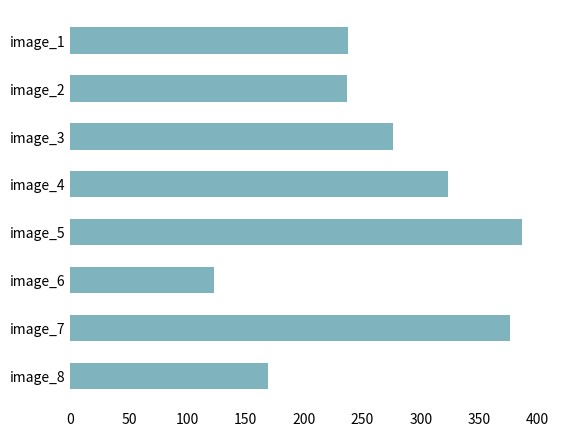

Are the bars horizontal?

Yes